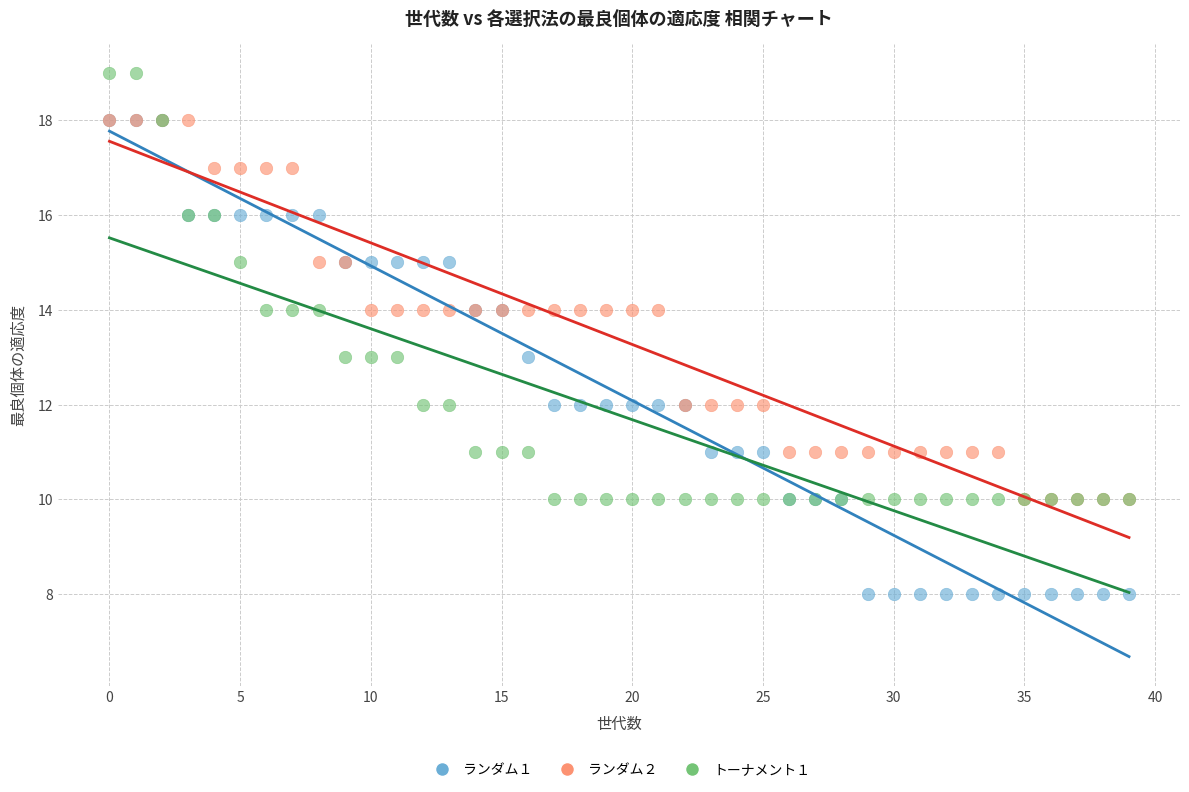

Which series reaches the minimum Y coordinate?

ランダム１